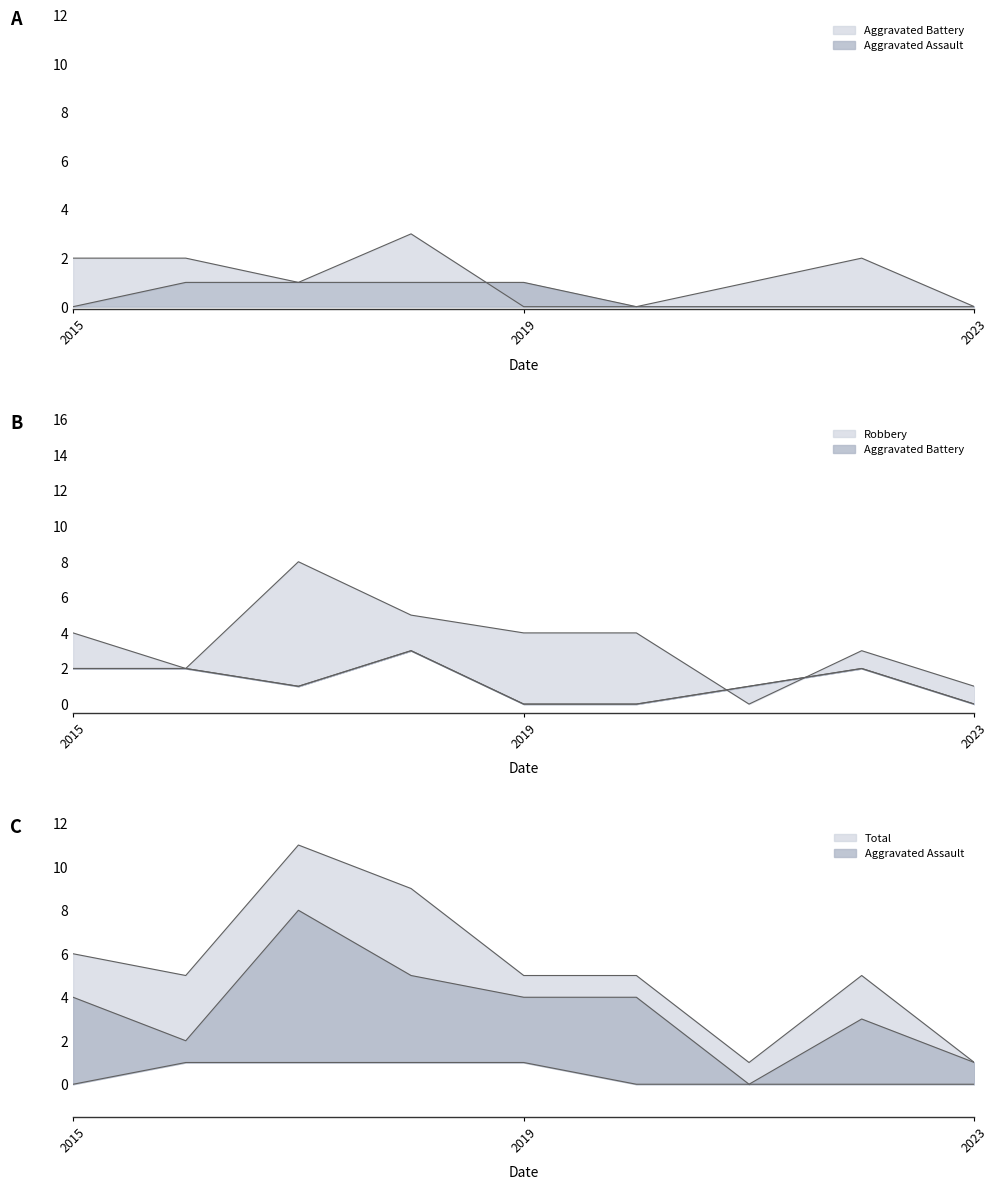

Which label corresponds to the smallest value in the chart?

2015